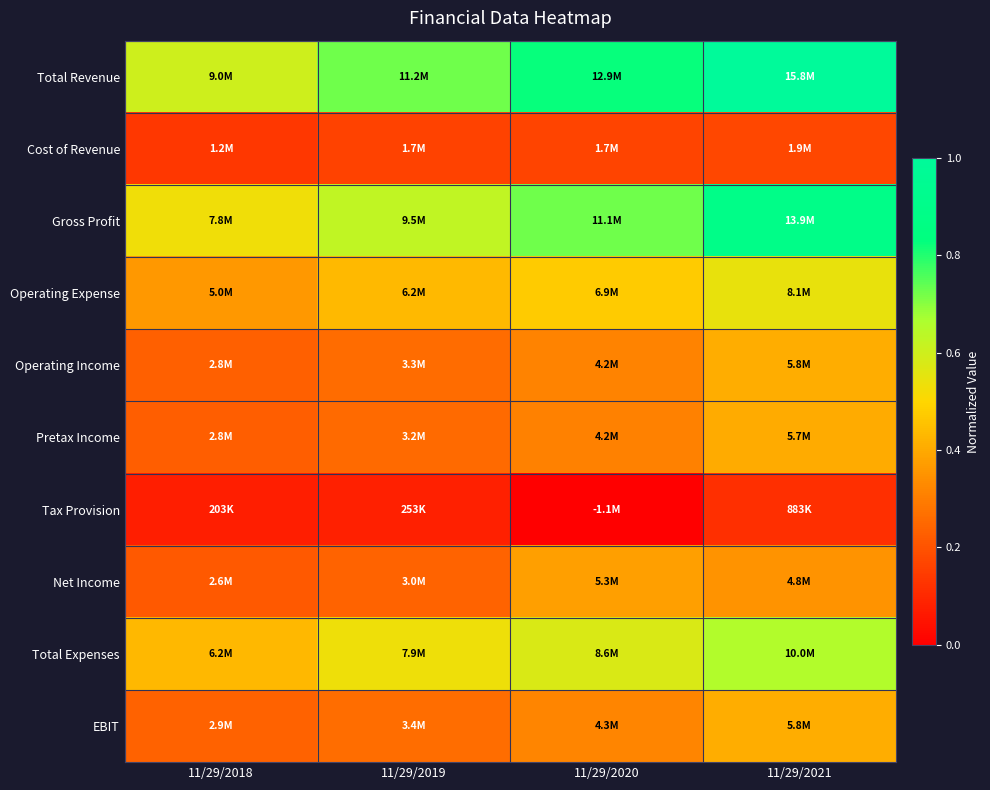

At which category does the chart reach its peak across all series?

11/29/2021